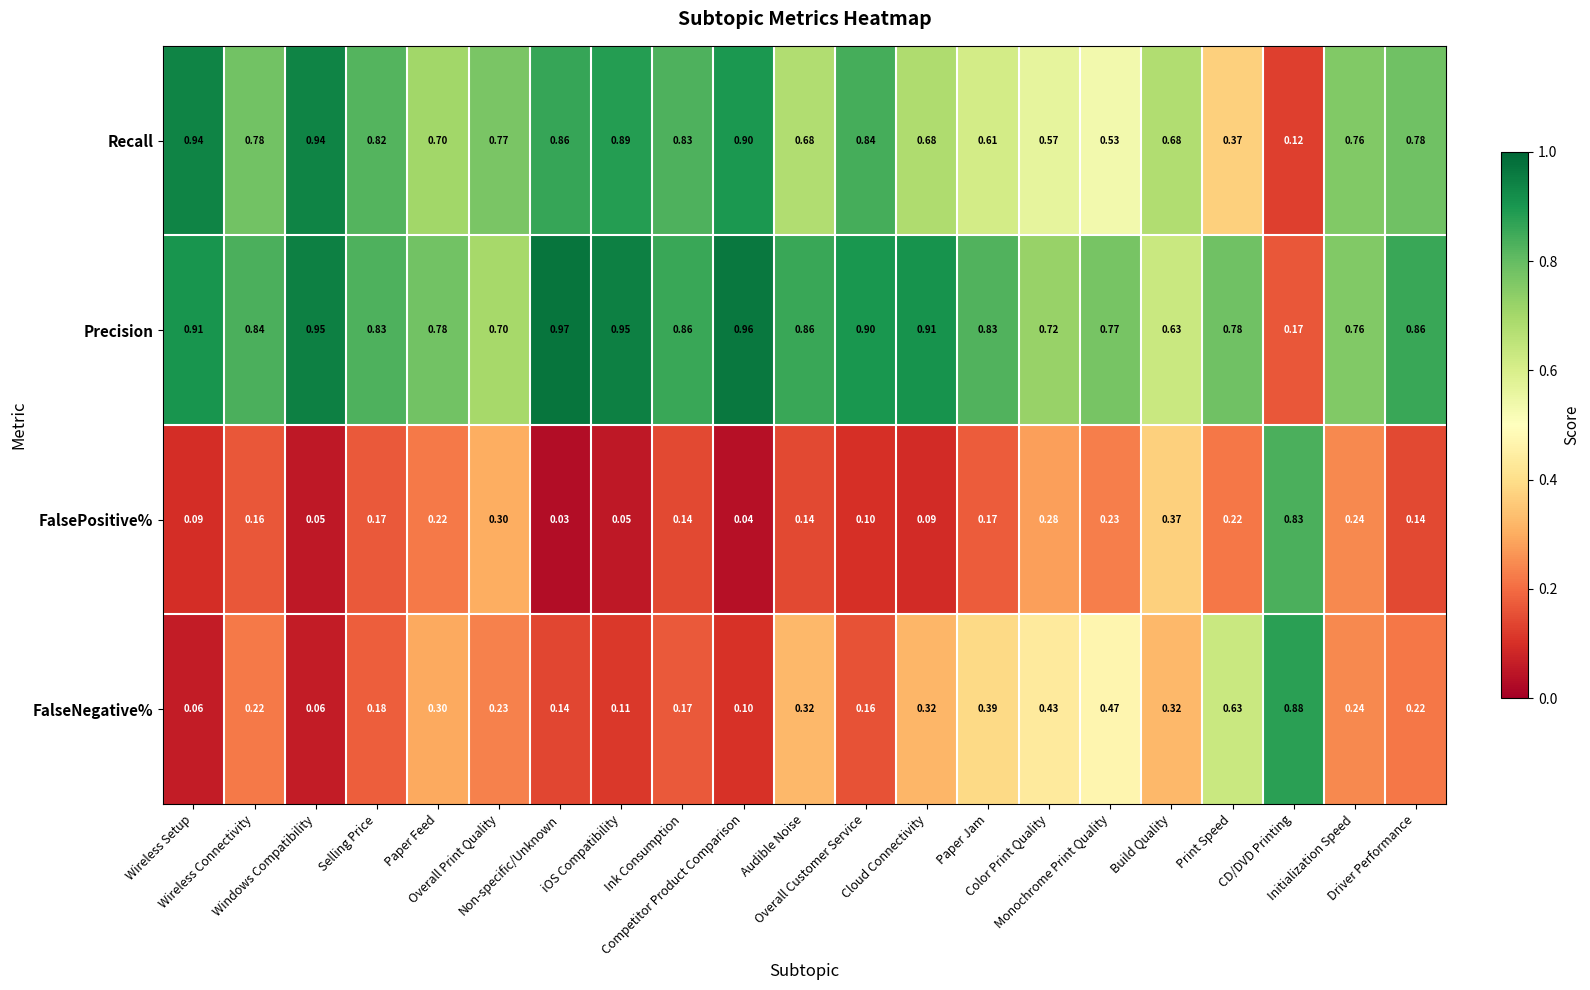

Rank the series by their maximum value, from highest to lowest.

Precision, Recall, FalseNegative%, FalsePositive%